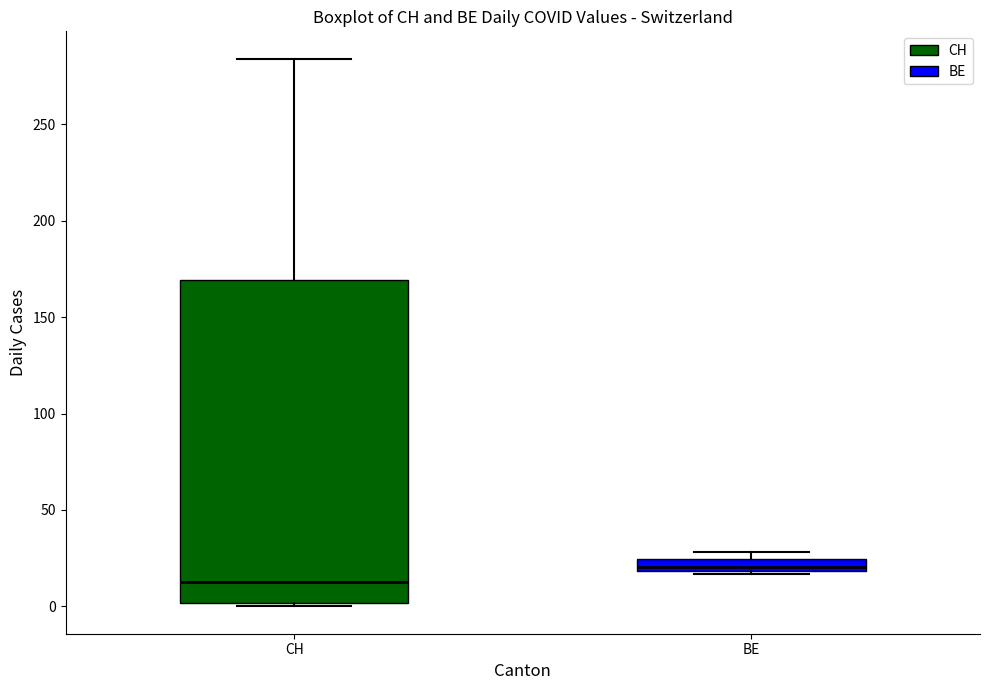

Comparing the boxes themselves (not the whiskers), which one is the tallest?

CH